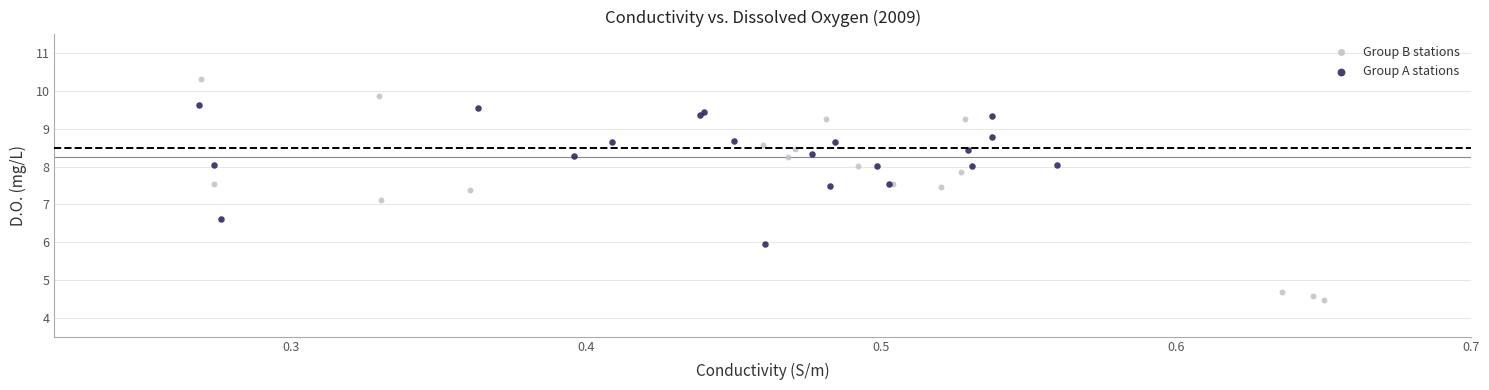

Which series contains the highest Y value?

Group B stations